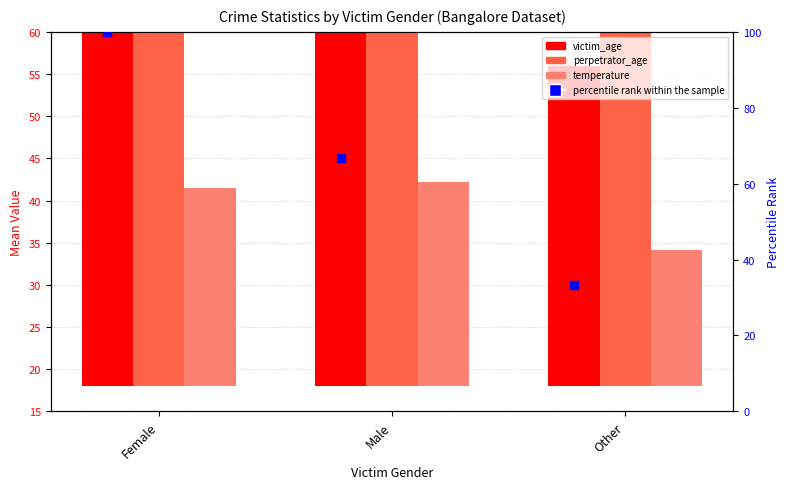

What is the total value across all series at Female?

220.8